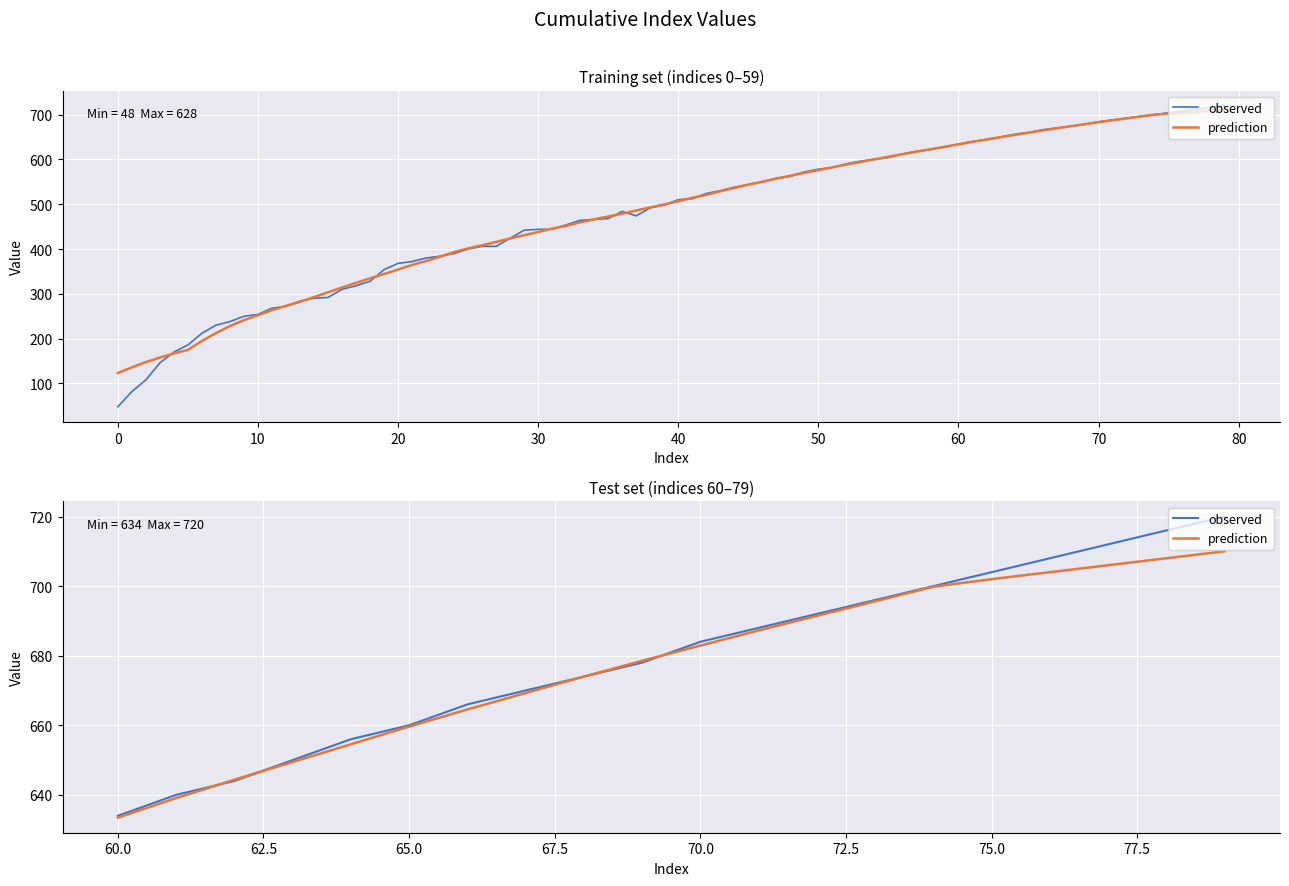

True or false: observed has more than 1 points higher than both neighbors.

False